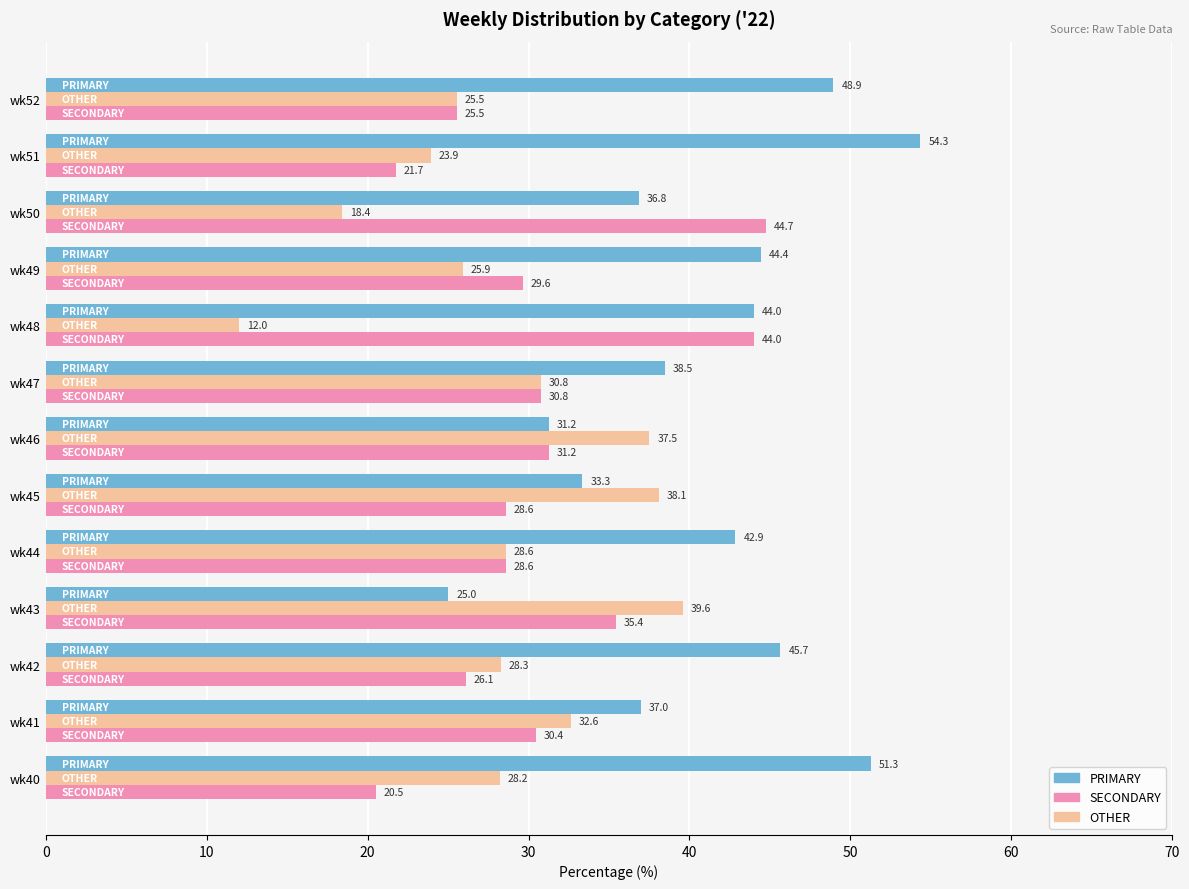

Read the OTHER value at wk50.

18.4